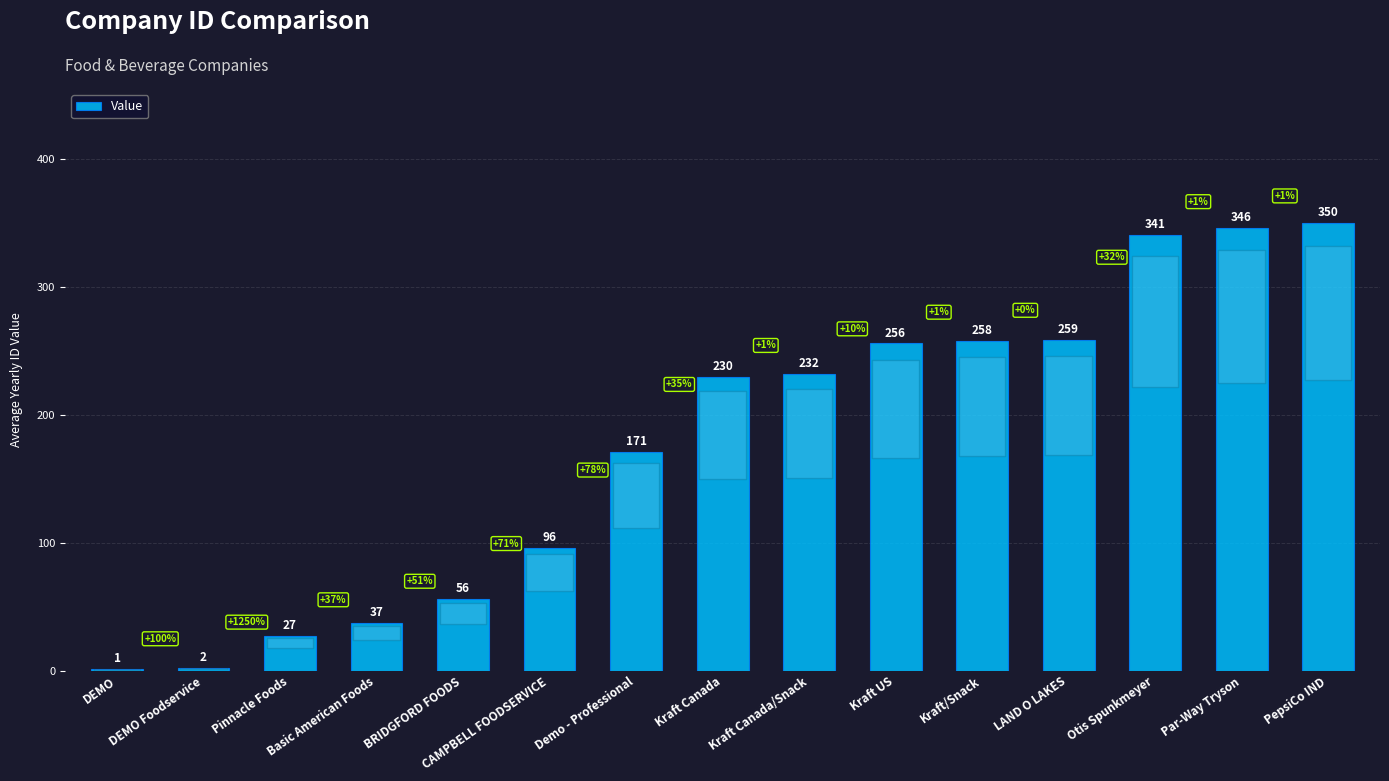

What is the sum of the values at DEMO Foodservice and Otis Spunkmeyer?

343